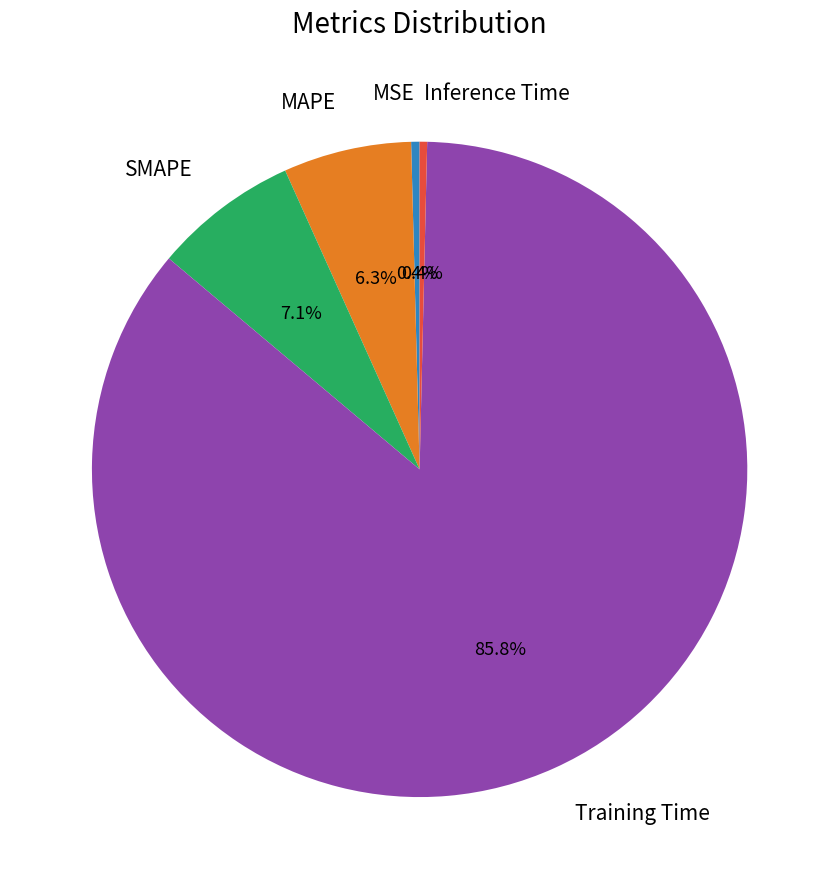

Count the number of slices in the pie.

5